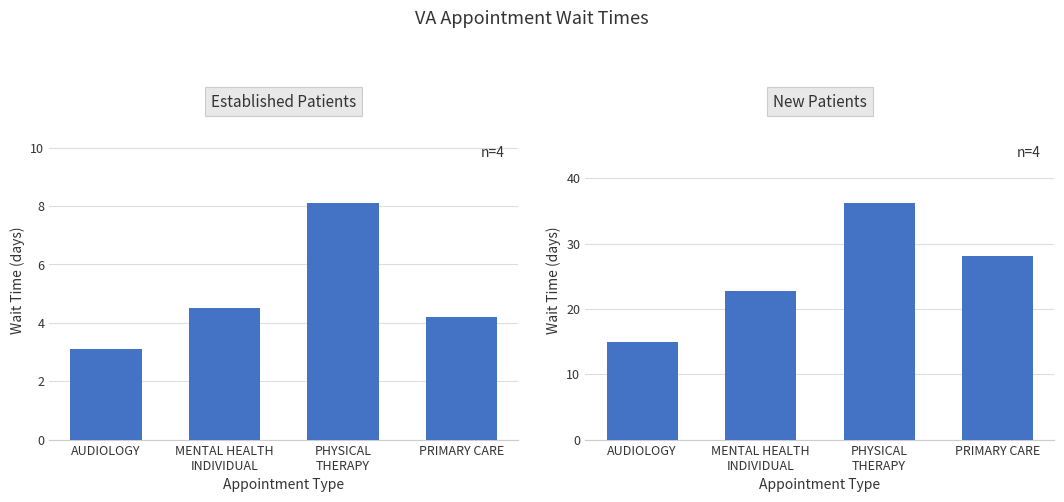

What is the total value across all series at AUDIOLOGY?

18.0